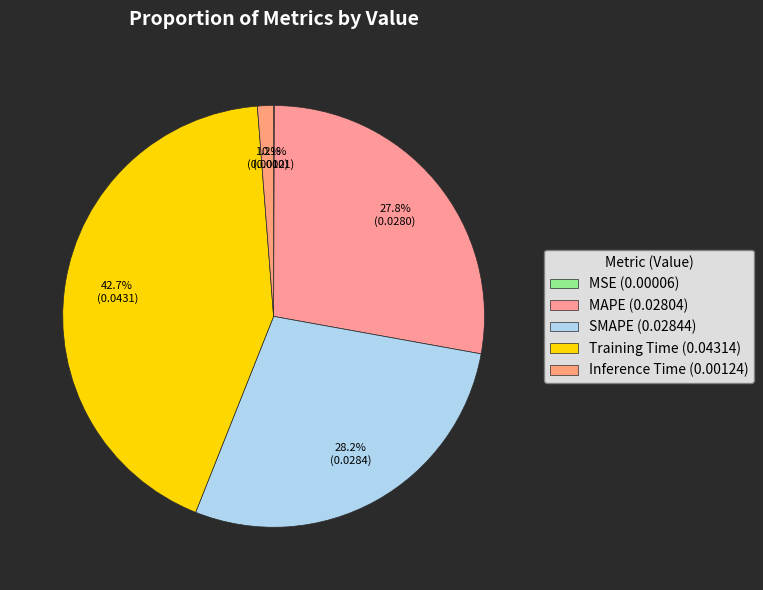

The Inference Time slice represents 11% of the pie. True or false?

False